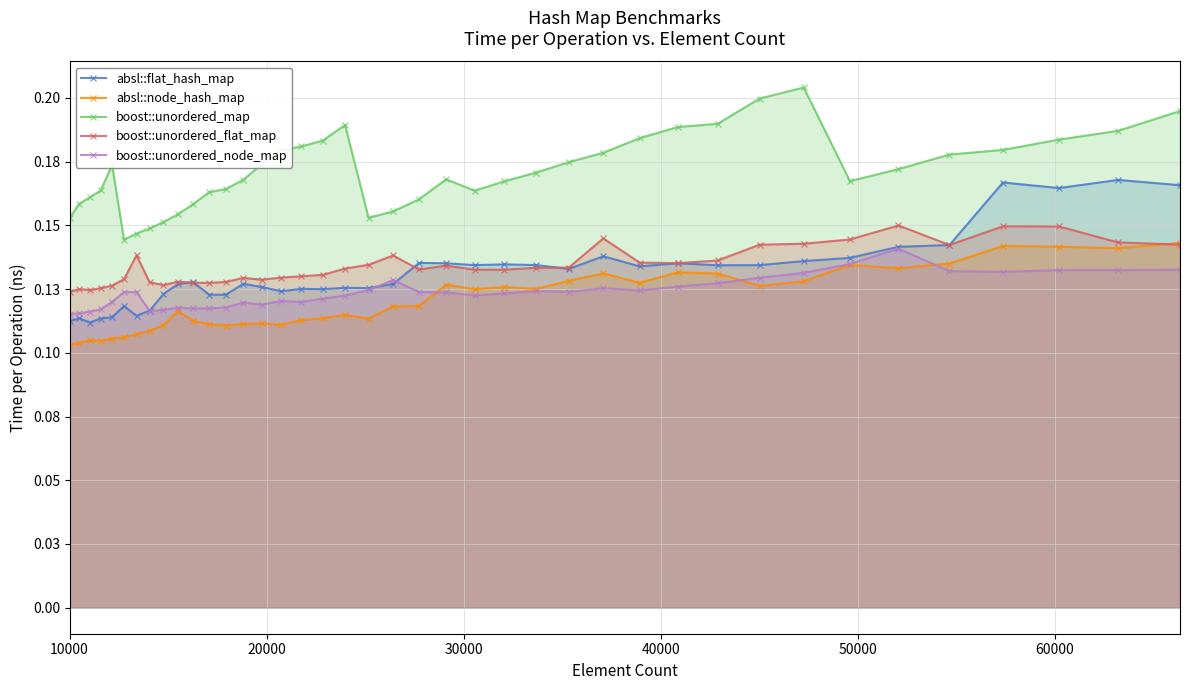

Read the absl::node_hash_map value at 60000.

0.1